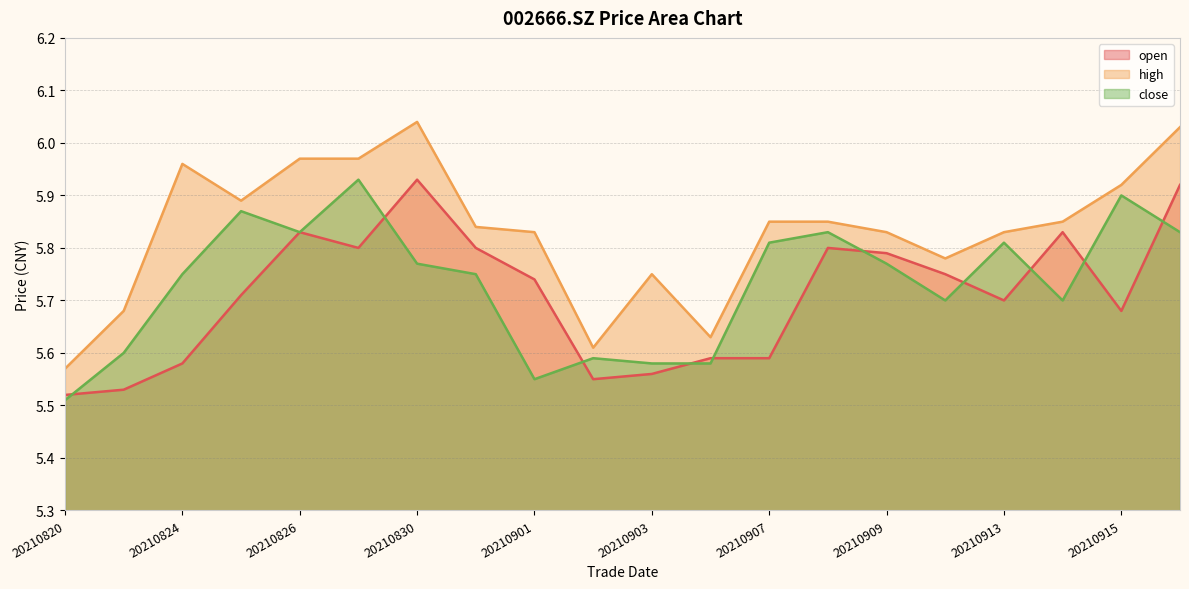

What is the sum of the close values at 20210826 and 20210824?

11.6